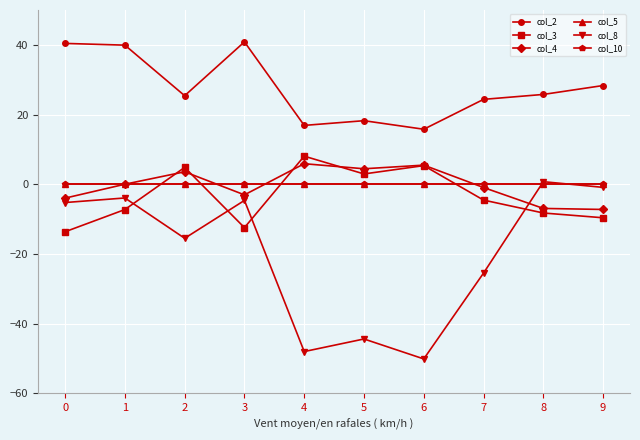

Does the chart have visible grid lines?

Yes